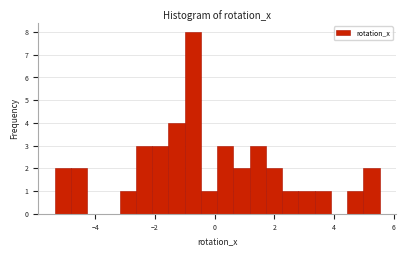

Around what value on the x-axis is the tallest bar? Give the approximate position of its centre, as read against the axis.

-0.8